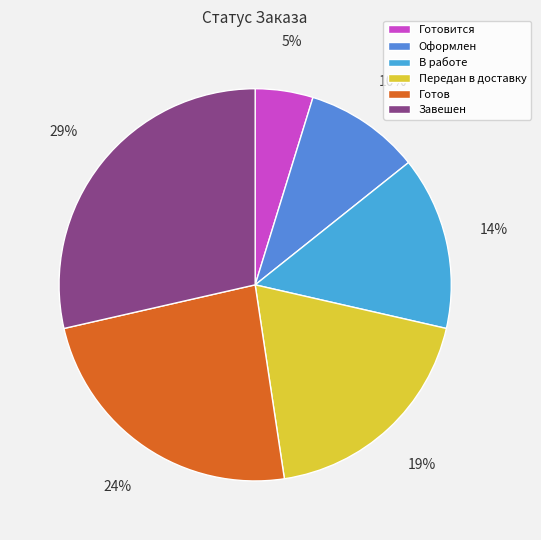

What is the smallest slice in the pie chart?

Готовится